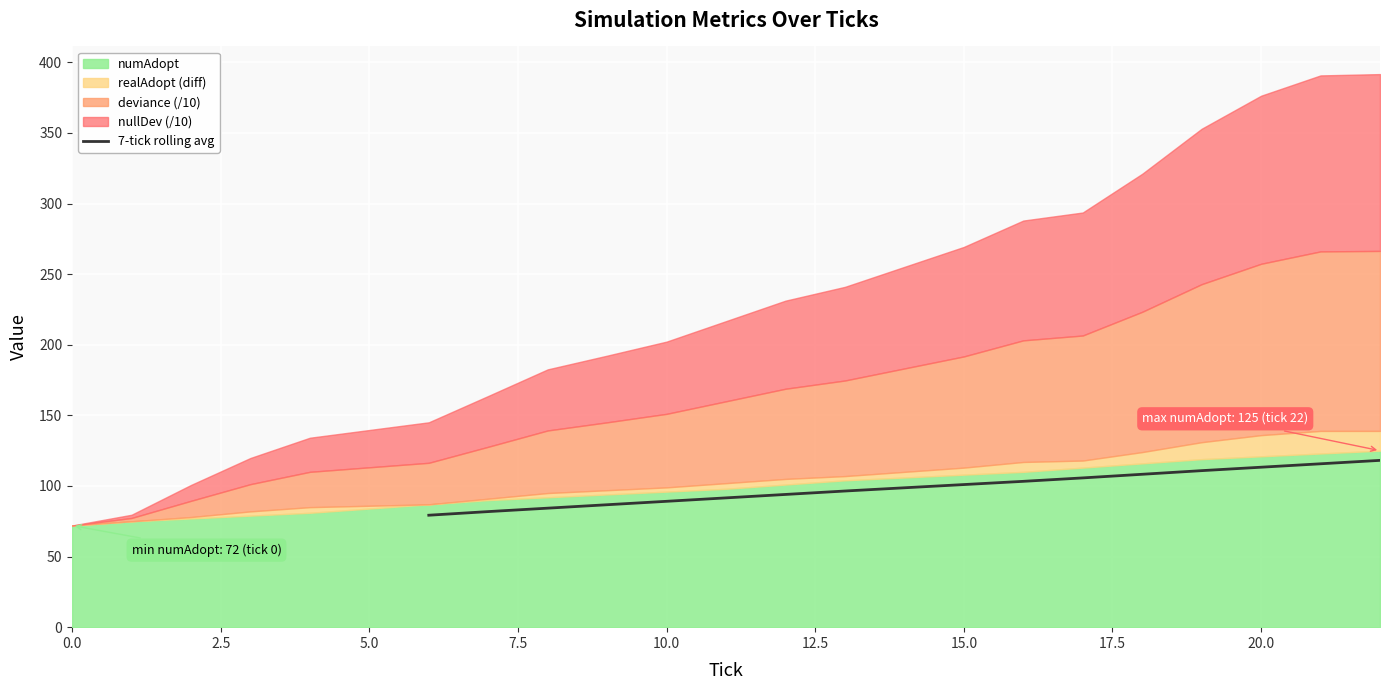

What is the maximum value for 7-tick rolling avg?

118.1